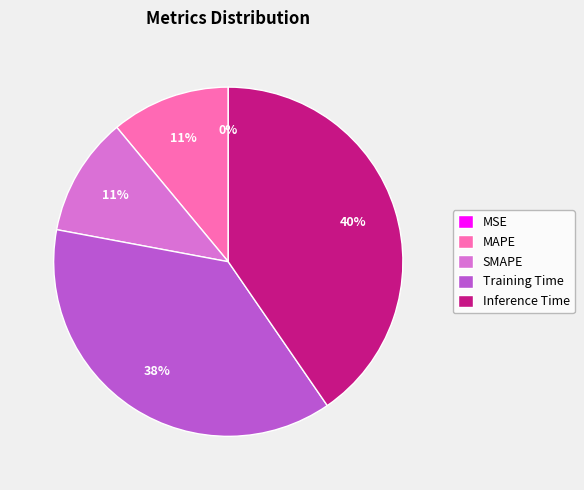

The MAPE slice represents 24% of the pie. True or false?

False